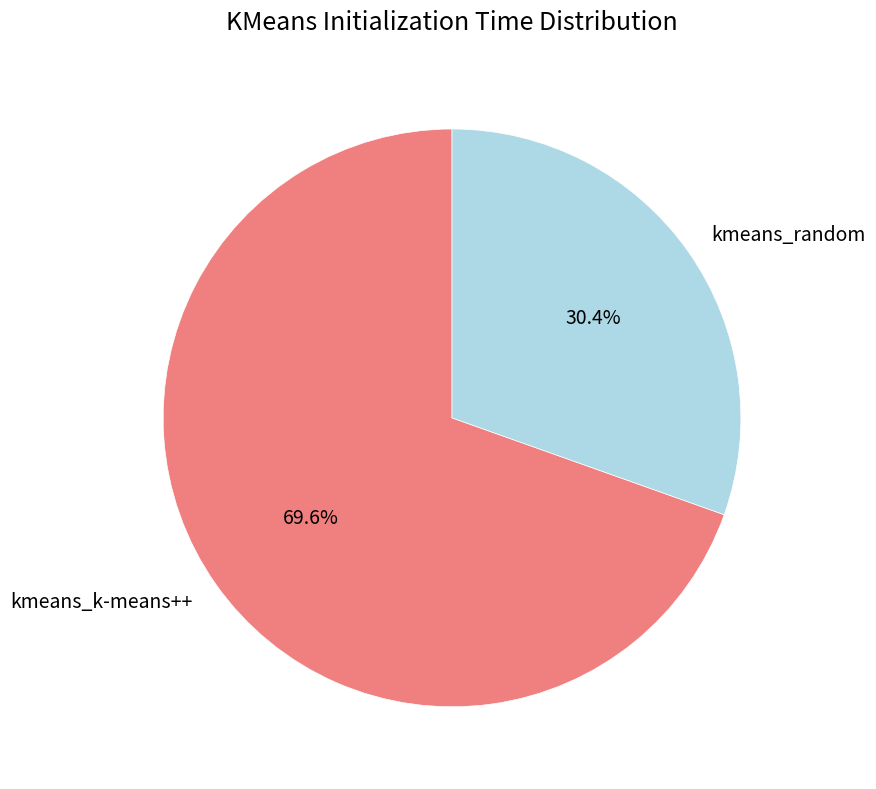

What percentage do kmeans_random and kmeans_k-means++ together represent?

100.0%